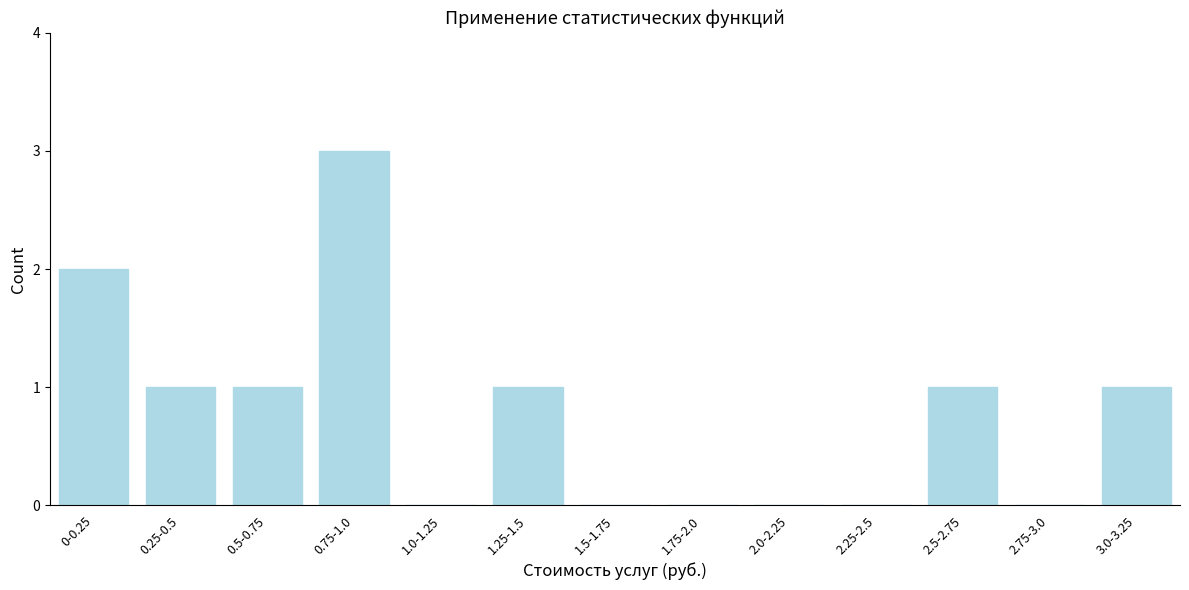

Reading left to right, extract all data points from this chart.

0-0.25=2	0.25-0.5=1	0.5-0.75=1	0.75-1.0=3	1.0-1.25=0	1.25-1.5=1	1.5-1.75=0	1.75-2.0=0	2.0-2.25=0	2.25-2.5=0	2.5-2.75=1	2.75-3.0=0	3.0-3.25=1